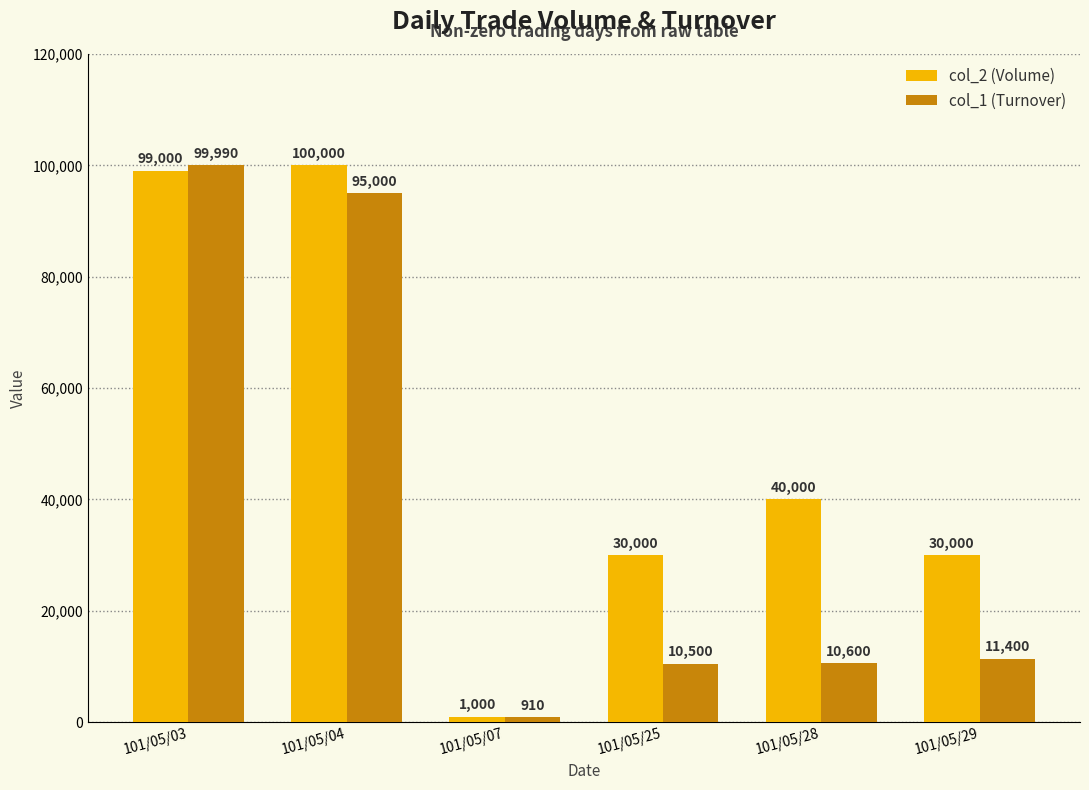

At 101/05/04, list the series in order from largest to smallest.

col_2 (Volume), col_1 (Turnover)